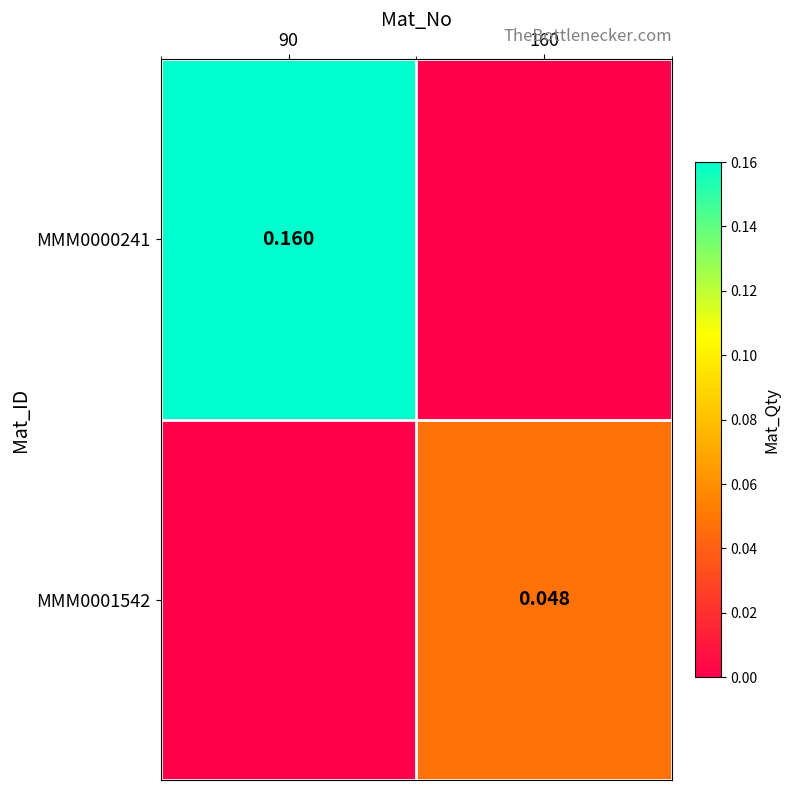

Between 90 and 160, which series saw the biggest shift?

MMM0000241